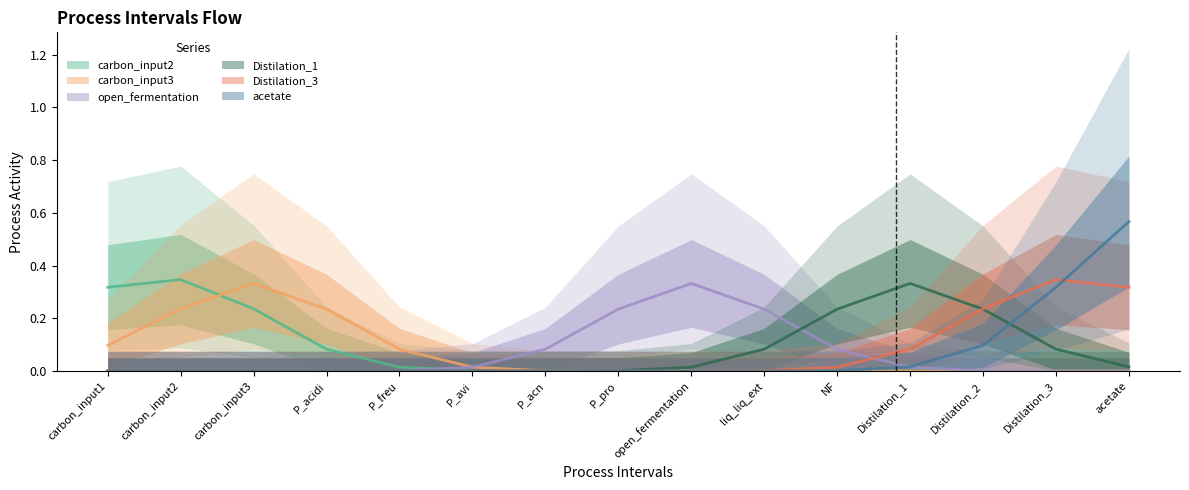

Count the number of categories in the chart.

15